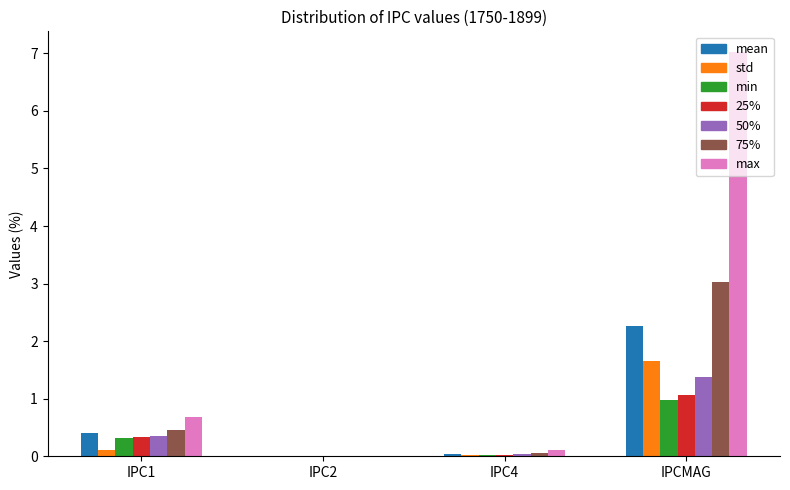

What is the maximum value shown in the chart?

7.0